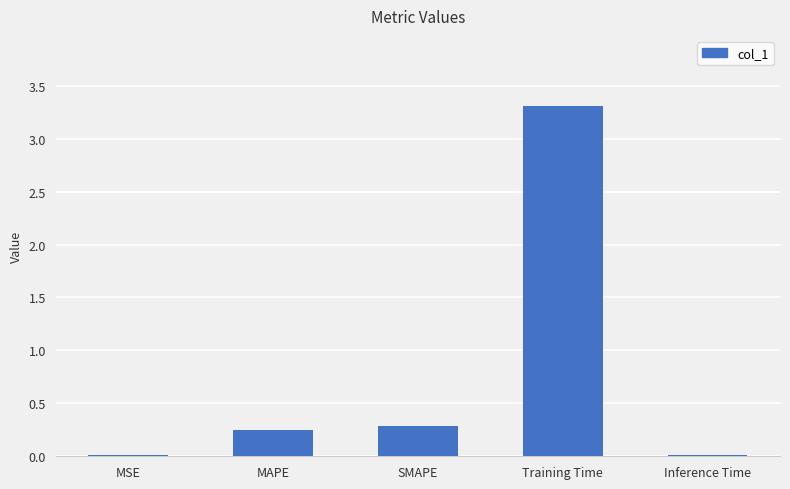

What is the difference between the maximum and second lowest values?

3.3